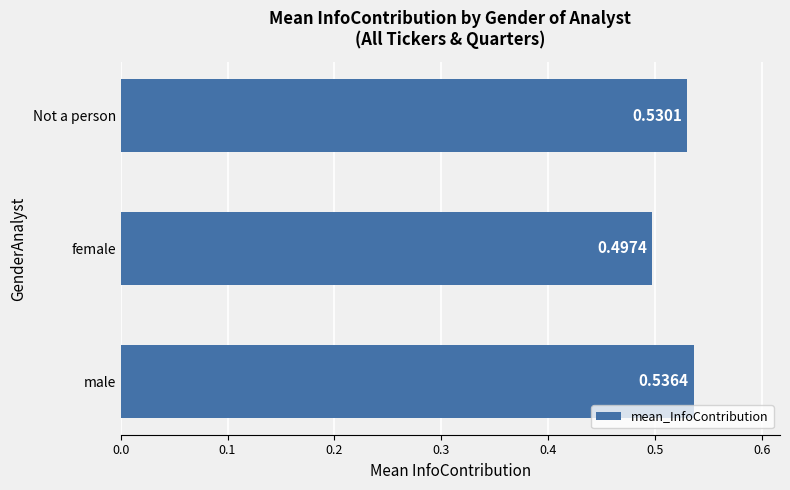

How many bars are there in total?

3